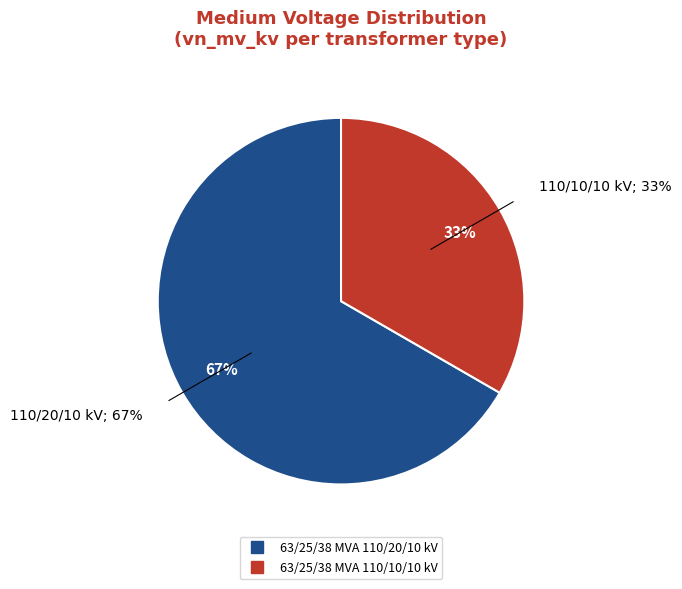

Between 63/25/38 MVA 110/20/10 kV and 63/25/38 MVA 110/10/10 kV, which is larger?

63/25/38 MVA 110/20/10 kV